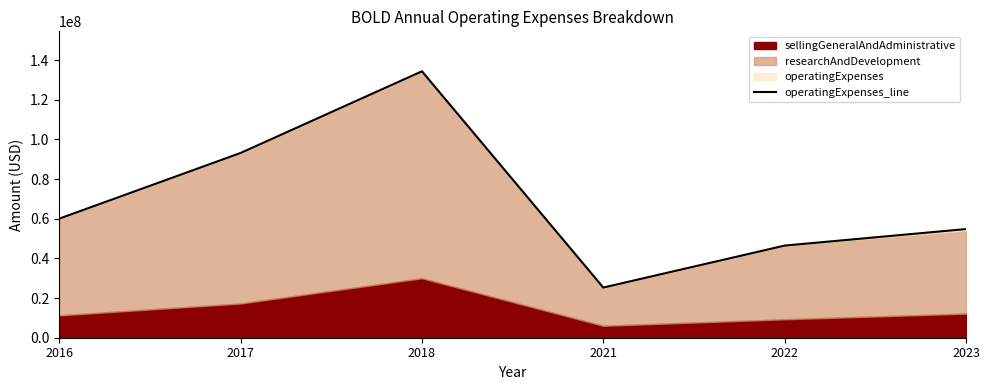

Reading right to left, transcribe all the data shown in this chart.

2023=54796000	2022=46469000	2021=25301000	2018=134372000	2017=93177000	2016=60046000